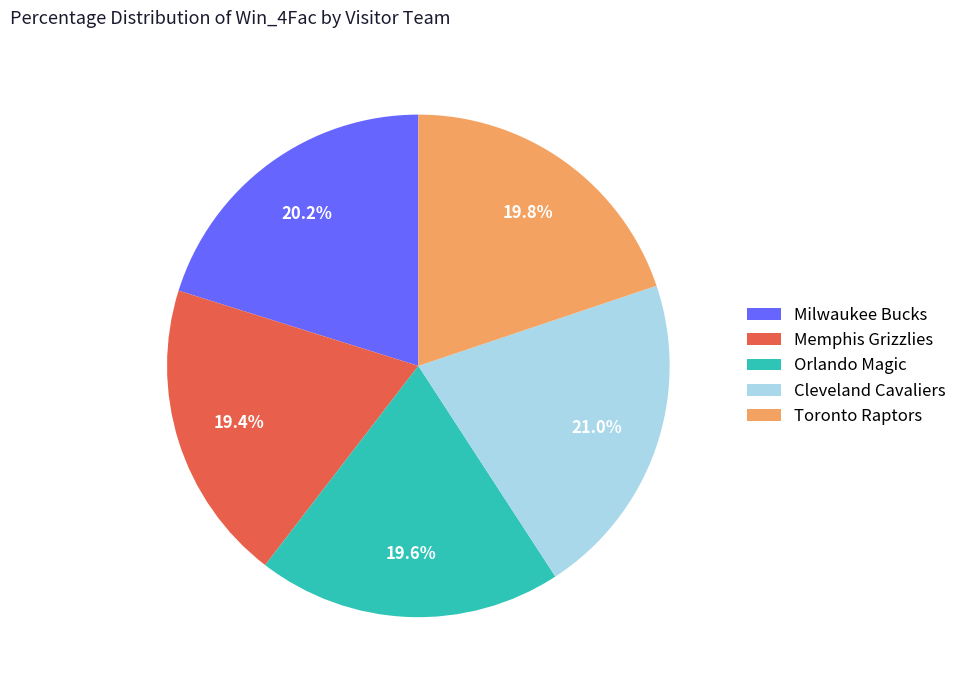

To the nearest percent, what is the average slice percentage?

20%